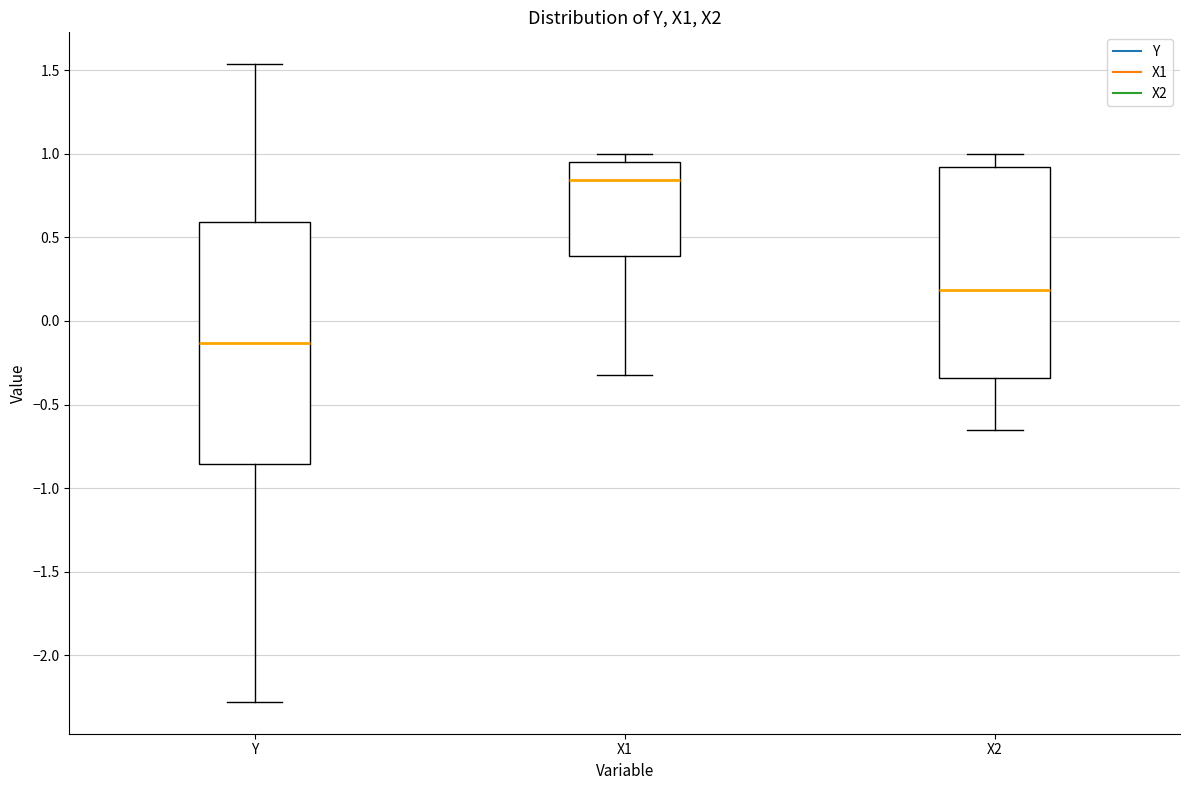

Where is the lower edge of the box for X1 on the y-axis? The values are not printed on the chart, so give them approximately, as read against the axis.

0.40